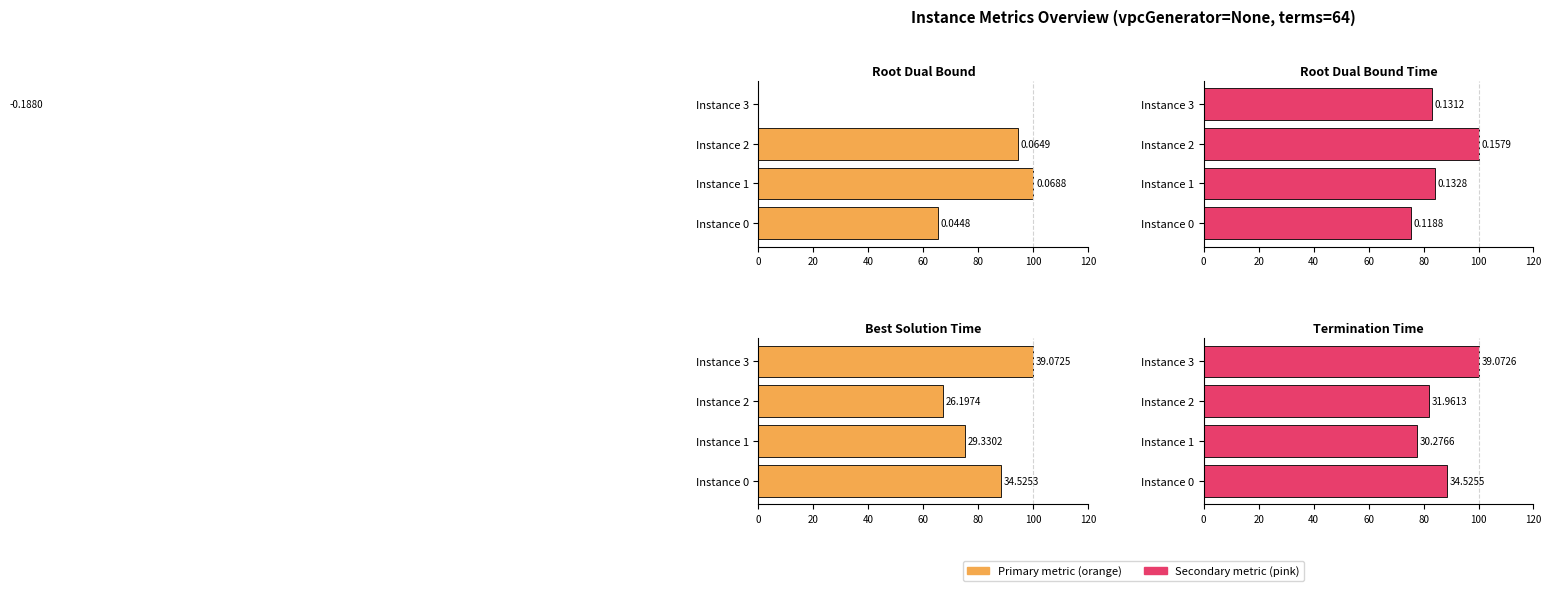

Which series has the largest total across all categories?

Termination Time